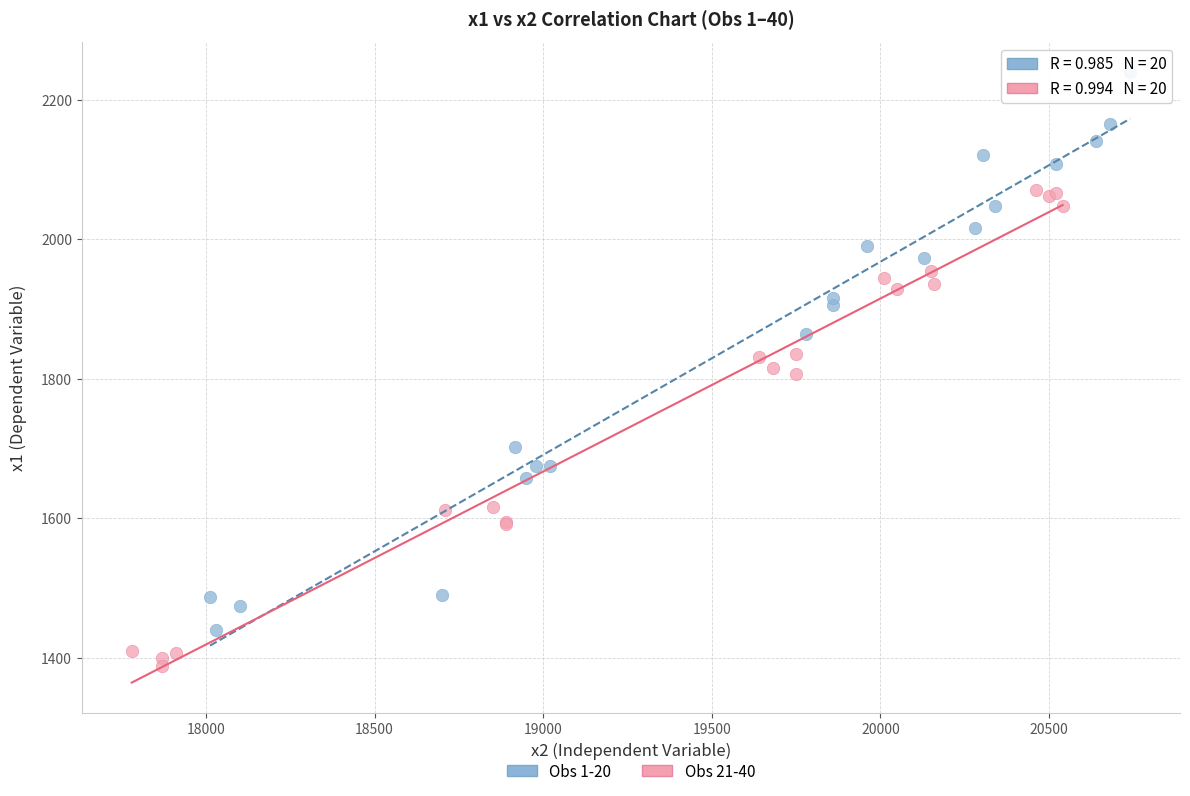

Which series has the largest Y range (max minus min)?

Obs 1-20